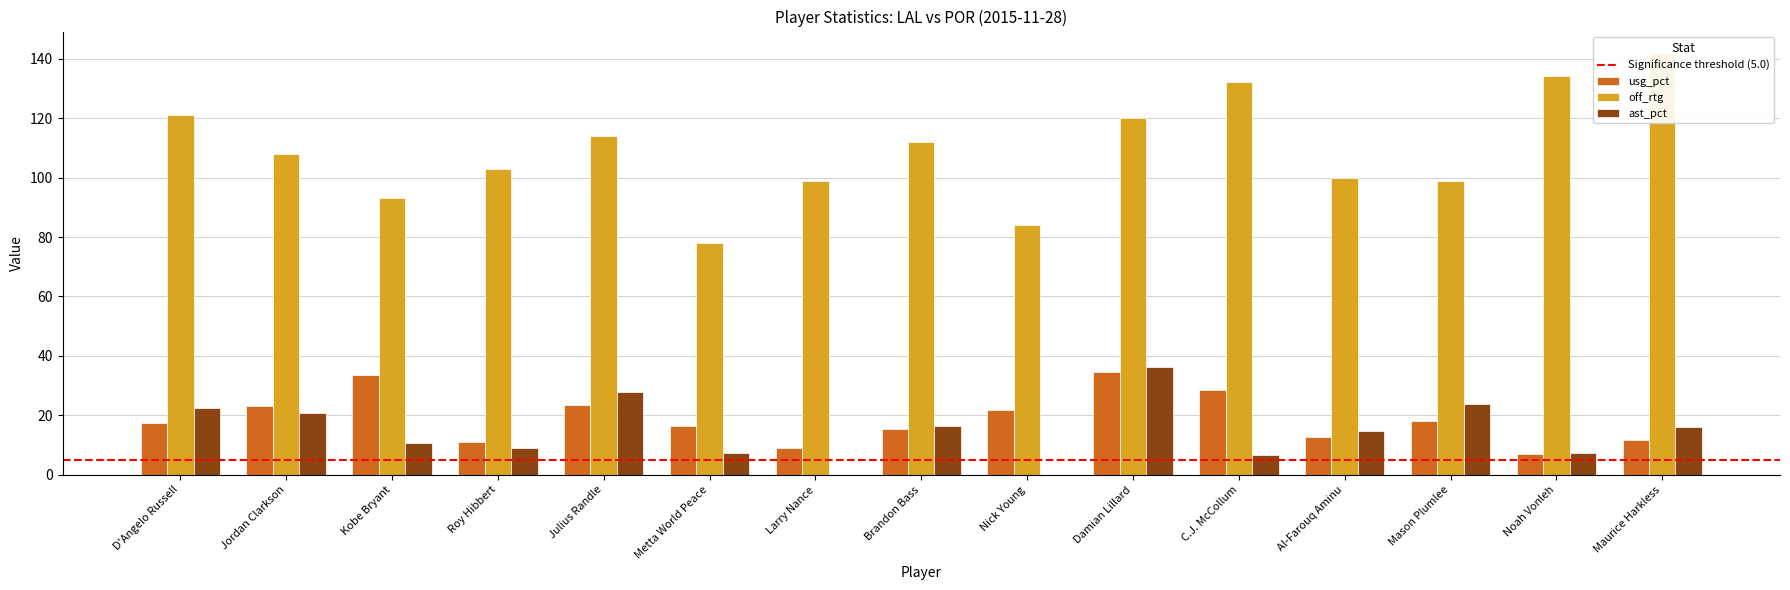

What is the approximate value of usg_pct at Noah Vonleh?

7.0